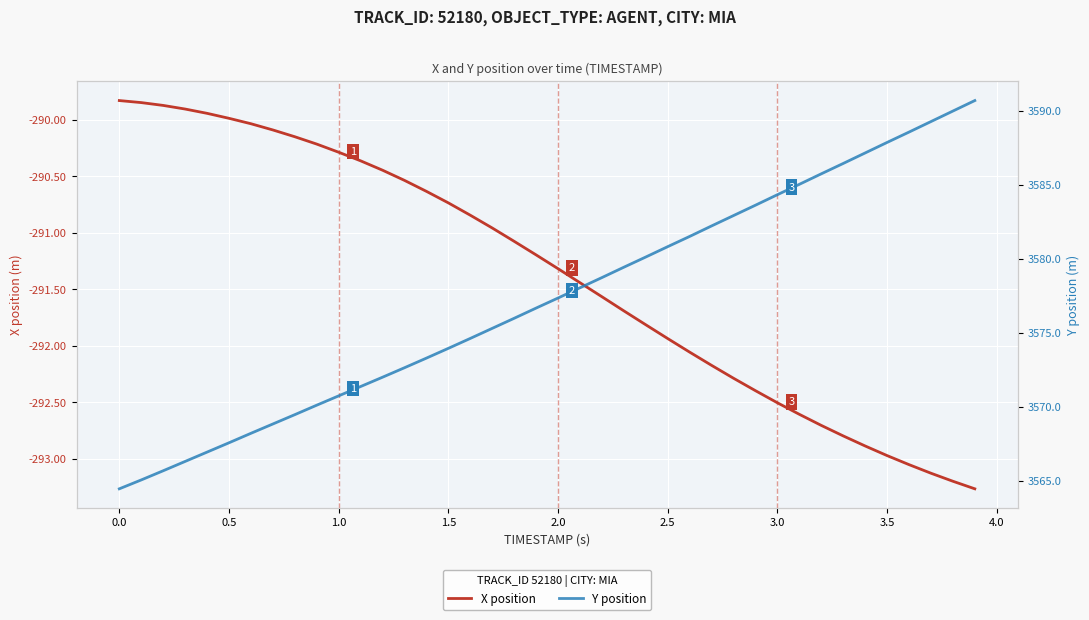

At how many categories does at least one series exceed 3196?

40